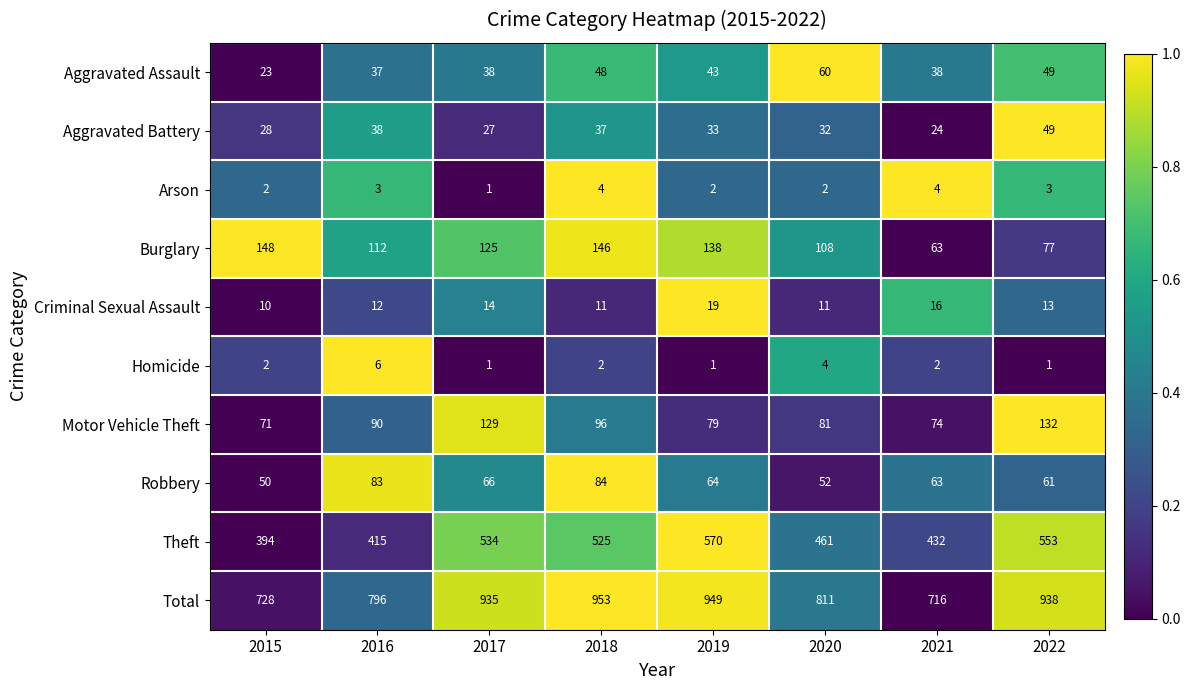

Between 2018 and 2022, which series saw the biggest shift?

Burglary